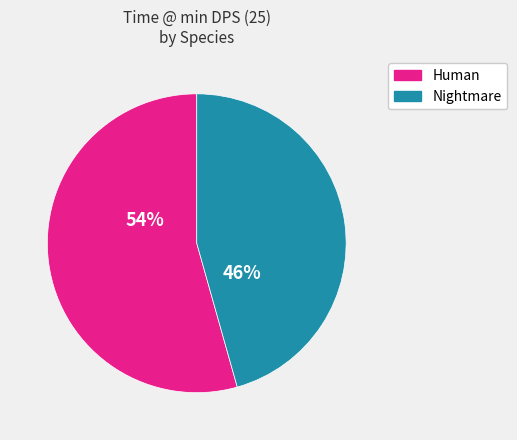

Does any single category account for the majority?

Yes